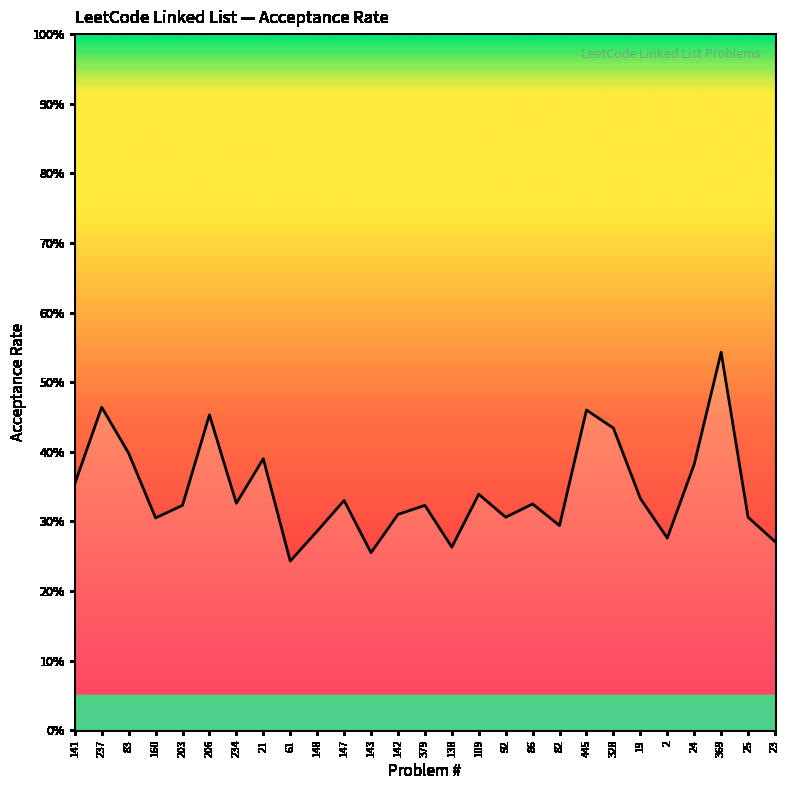

True or false: the data has more than 2 interior local peaks.

True